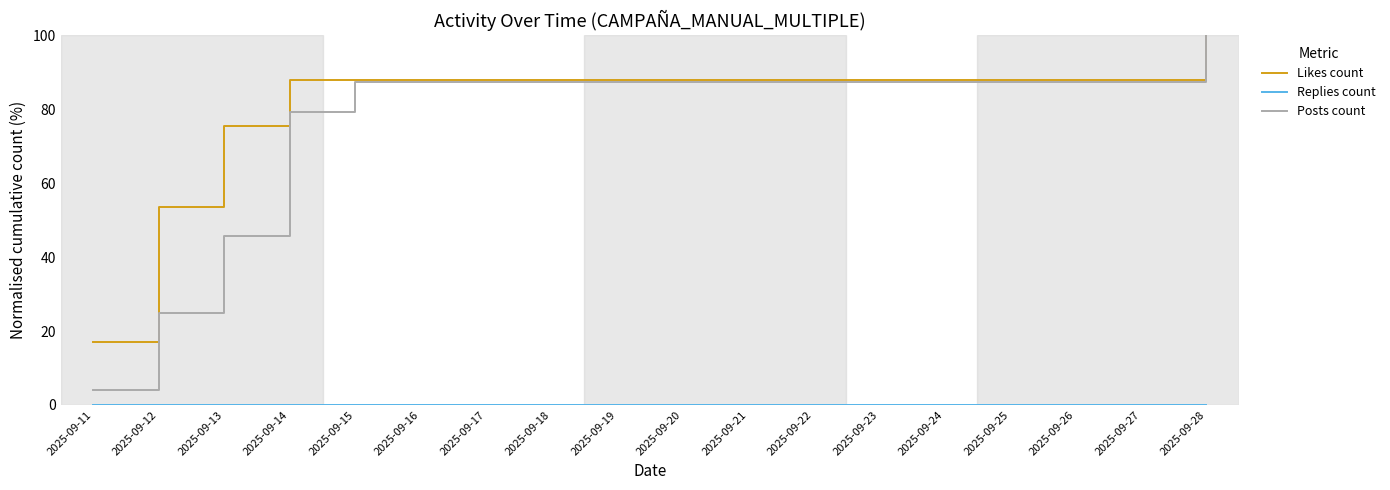

What is the greatest value displayed?

100.0